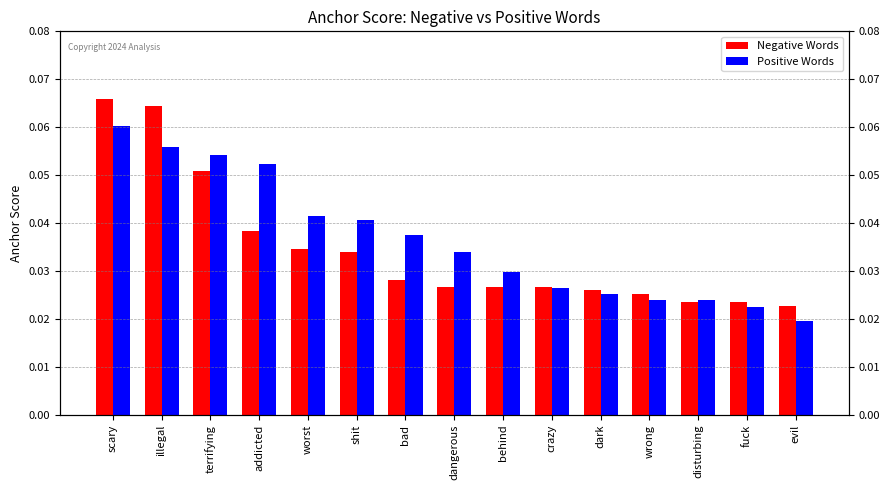

Reading right to left, what are all the values shown in this chart?

Negative Words: evil=0.0	fuck=0.0	disturbing=0.0	wrong=0.0	dark=0.0	crazy=0.0	behind=0.0	dangerous=0.0	bad=0.0	shit=0.0	worst=0.0	addicted=0.0	terrifying=0.1	illegal=0.1	scary=0.1
Positive Words: evil=0.0	fuck=0.0	disturbing=0.0	wrong=0.0	dark=0.0	crazy=0.0	behind=0.0	dangerous=0.0	bad=0.0	shit=0.0	worst=0.0	addicted=0.1	terrifying=0.1	illegal=0.1	scary=0.1